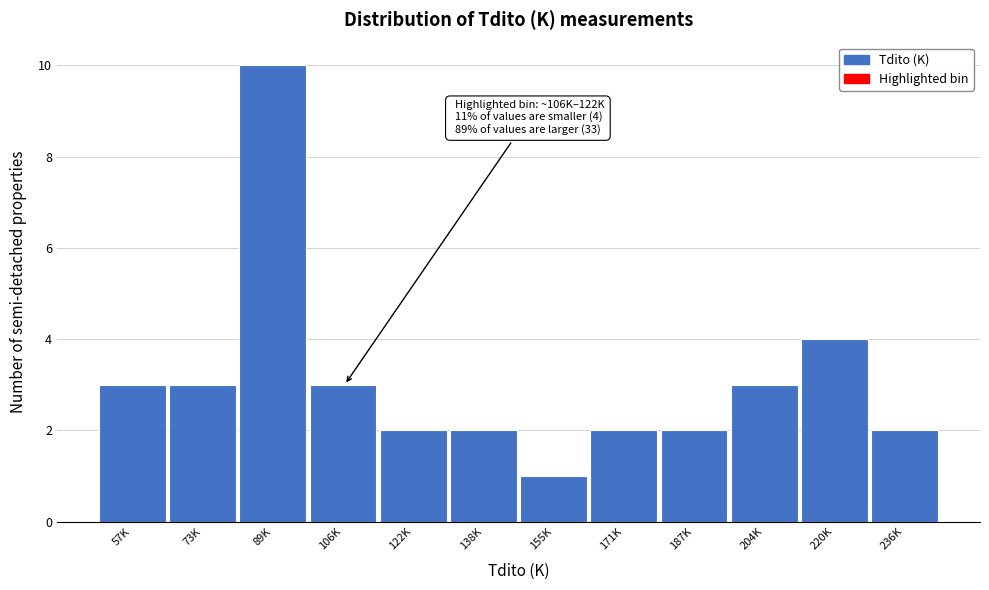

Reading right to left, transcribe all the data shown in this chart.

2	4	3	2	2	1	2	2	3	10	3	3